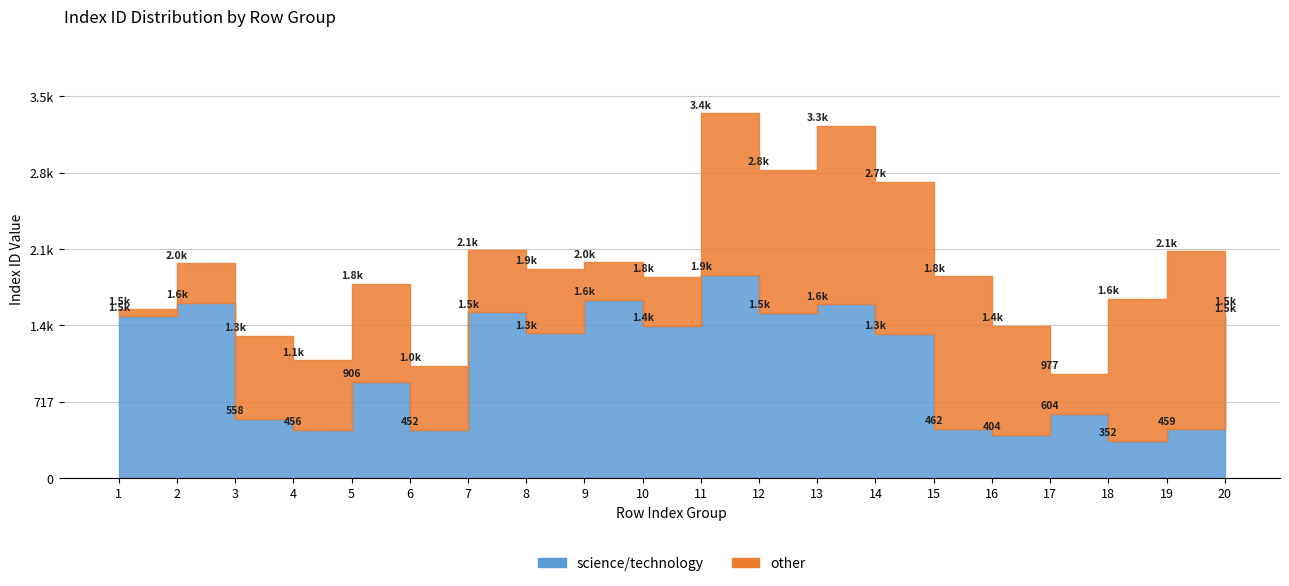

True or false: other has more than 2 interior local peaks.

True